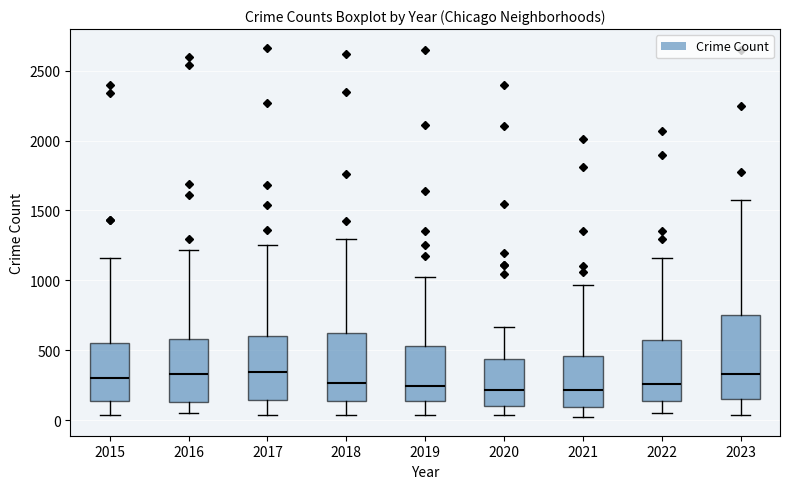

Reading left to right, transcribe this box plot: for each box, give where its median line is, the range the box spans, and where its two whiskers end, as read against the y-axis. The values are not printed on the chart, so give them approximately, as read against the axis.

2015: median 300, box 150 to 550, whiskers 50 to 1150
2016: median 350, box 150 to 600, whiskers 50 to 1200
2017: median 350, box 150 to 600, whiskers 50 to 1250
2018: median 250, box 150 to 600, whiskers 50 to 1300
2019: median 250, box 150 to 550, whiskers 50 to 1050
2020: median 200, box 100 to 450, whiskers 50 to 650
2021: median 200, box 100 to 450, whiskers 0 to 950
2022: median 250, box 150 to 600, whiskers 50 to 1150
2023: median 350, box 150 to 750, whiskers 50 to 1600